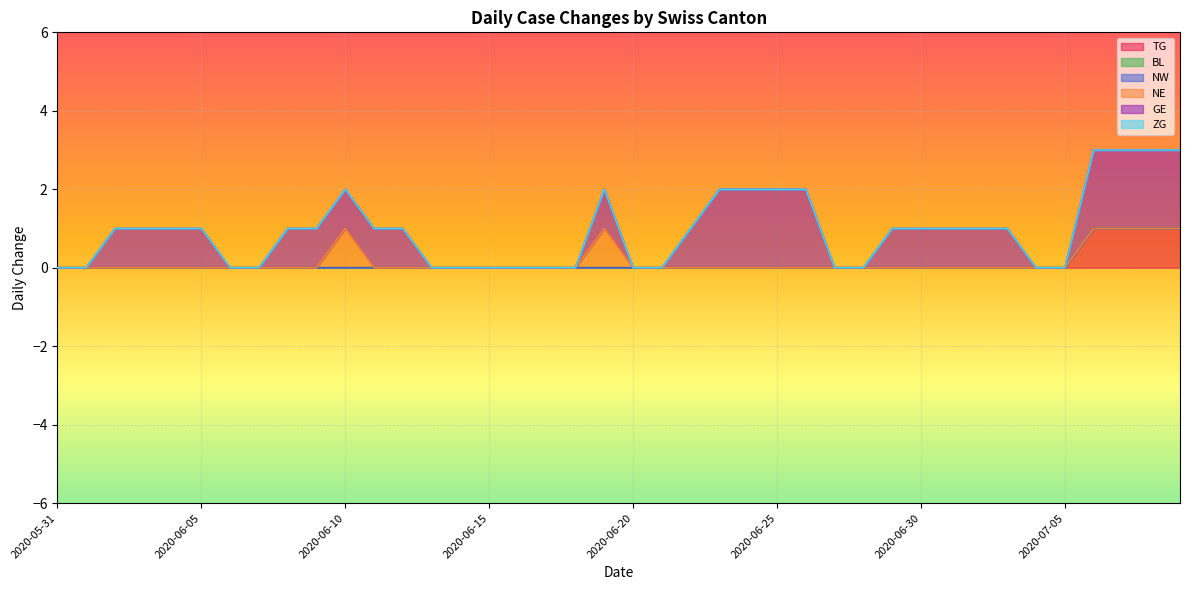

The NW series shows 0 at 2020-07-01. True or false?

True